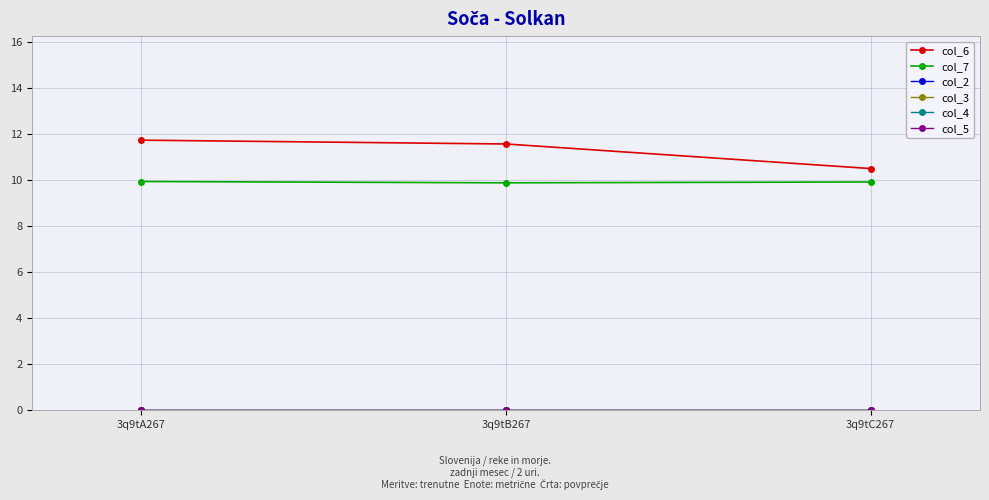

Is the value of col_2 at 3q9tA267 greater than the value of col_7 at 3q9tB267?

No